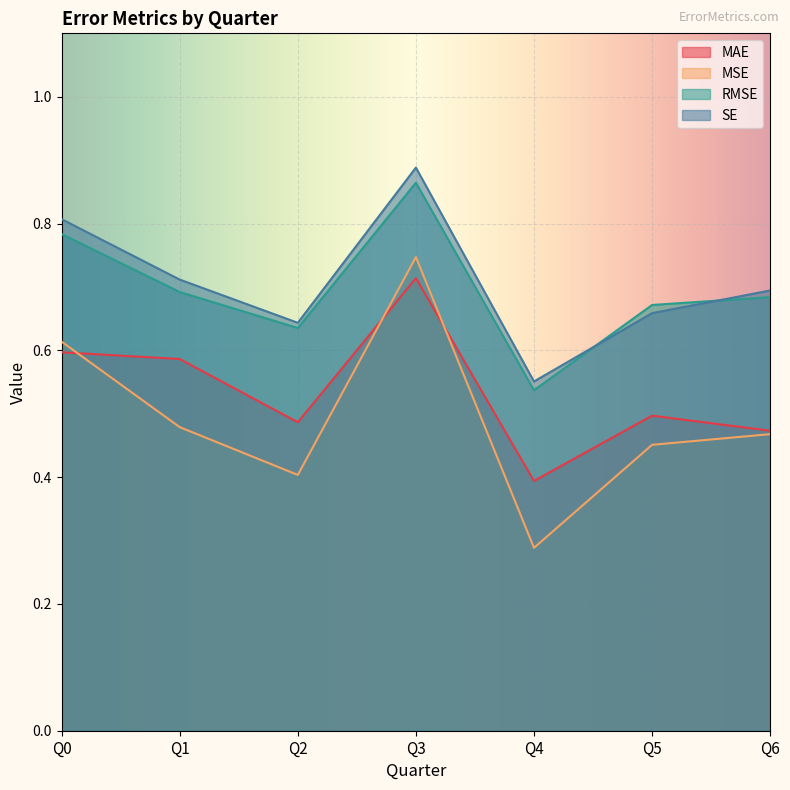

True or false: MAE and SE intersect in this chart.

False